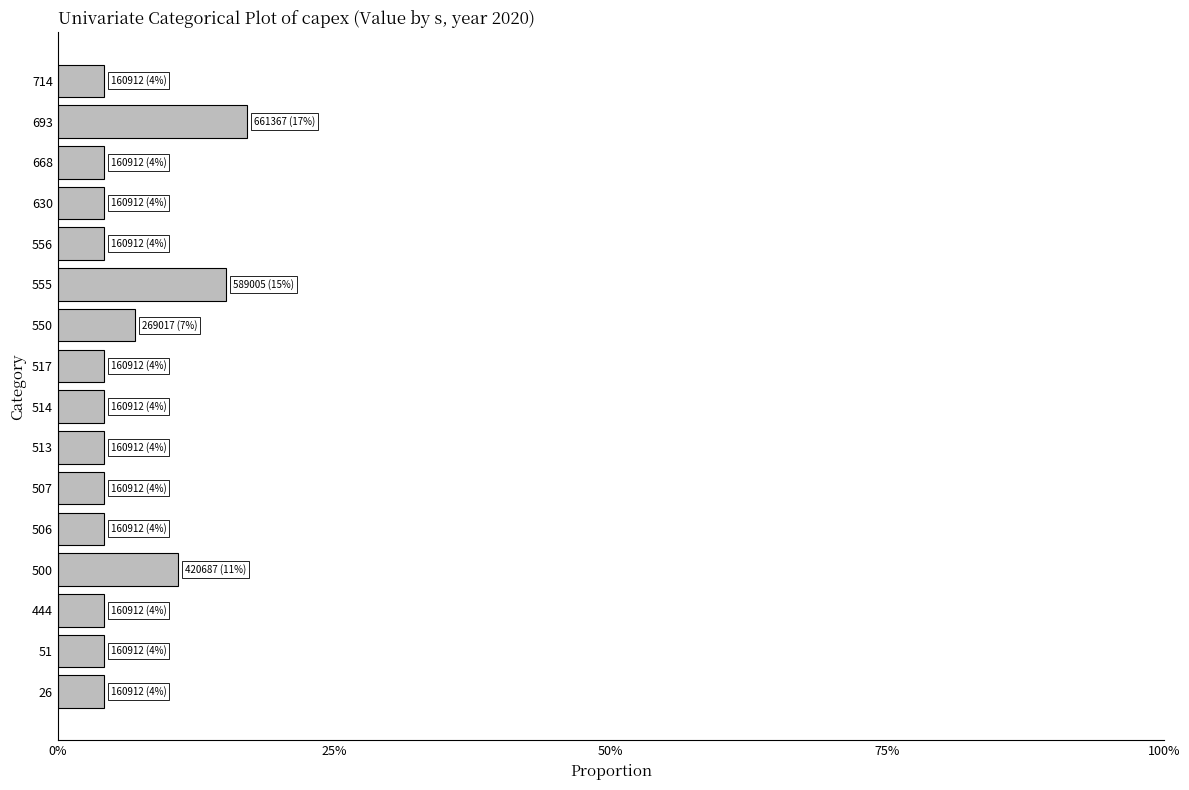

Does the chart contain any negative values?

No